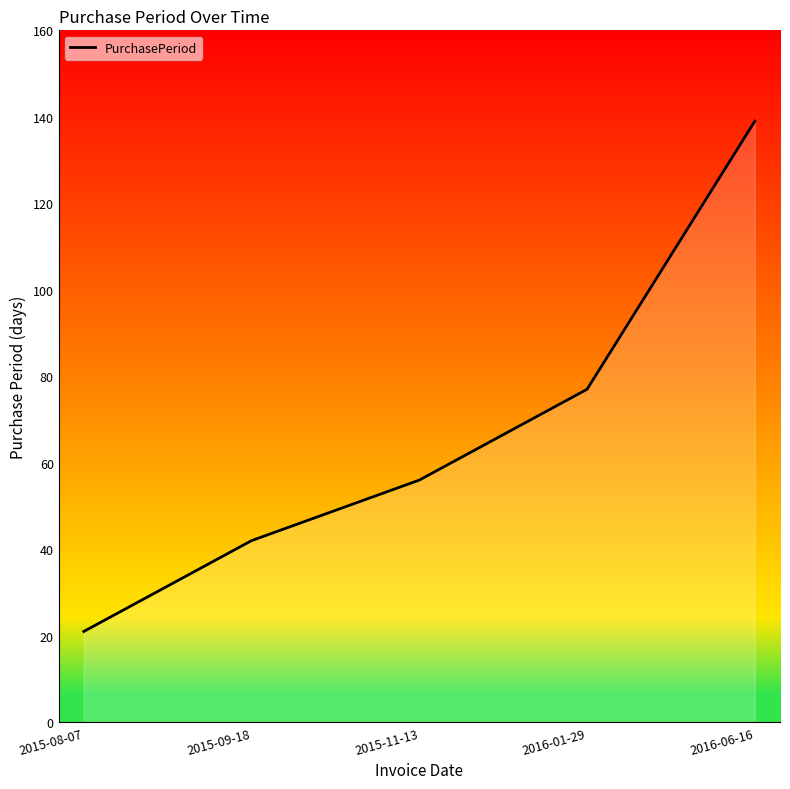

What is the change in value from 2015-09-18 to 2016-06-16?

+97